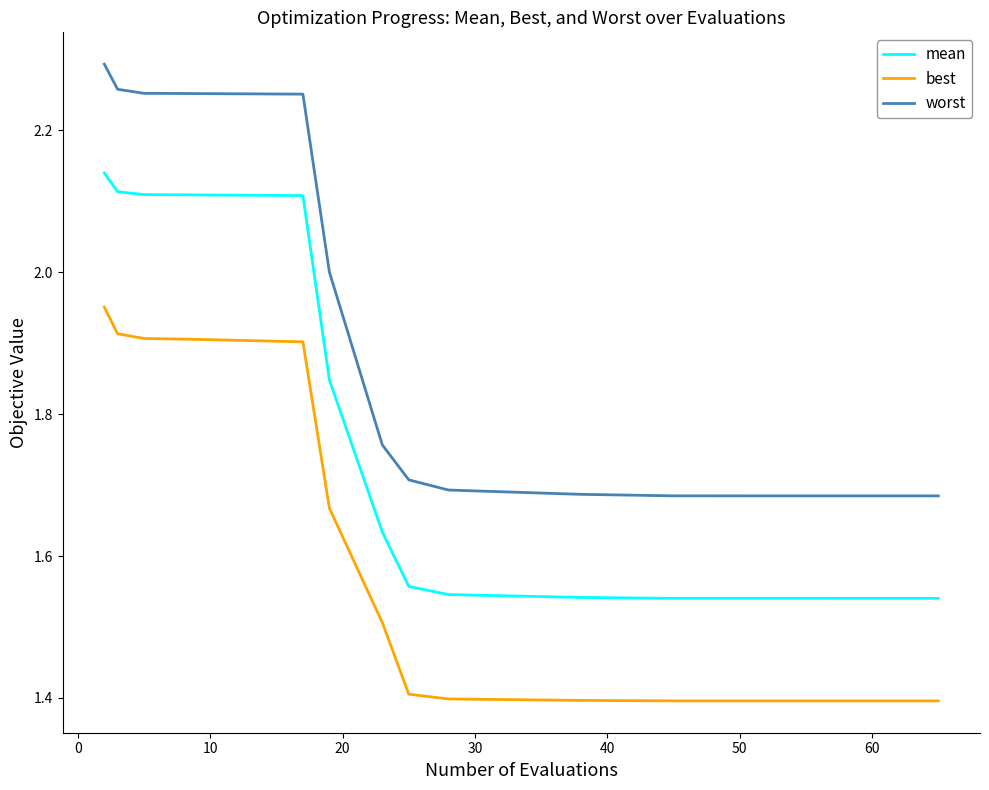

What is the lowest value of the best series?

1.4